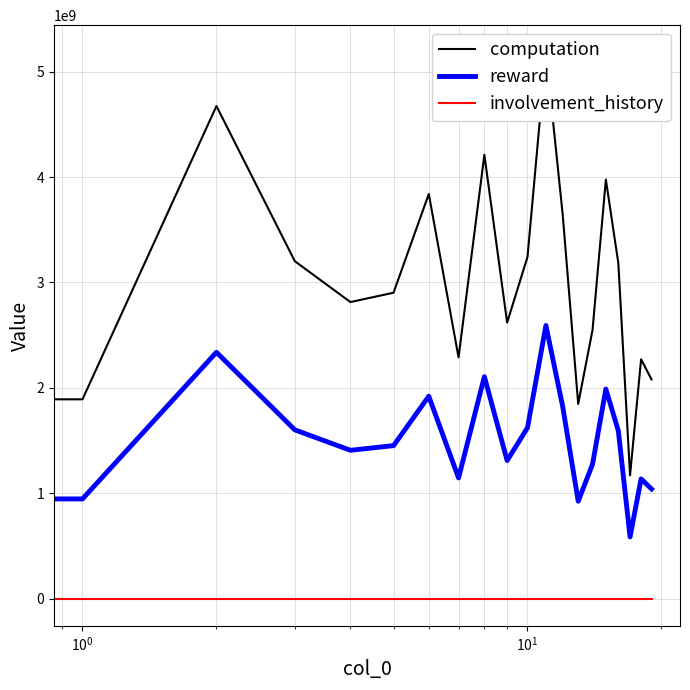

True or false: reward has more than 1 interior local peaks.

True